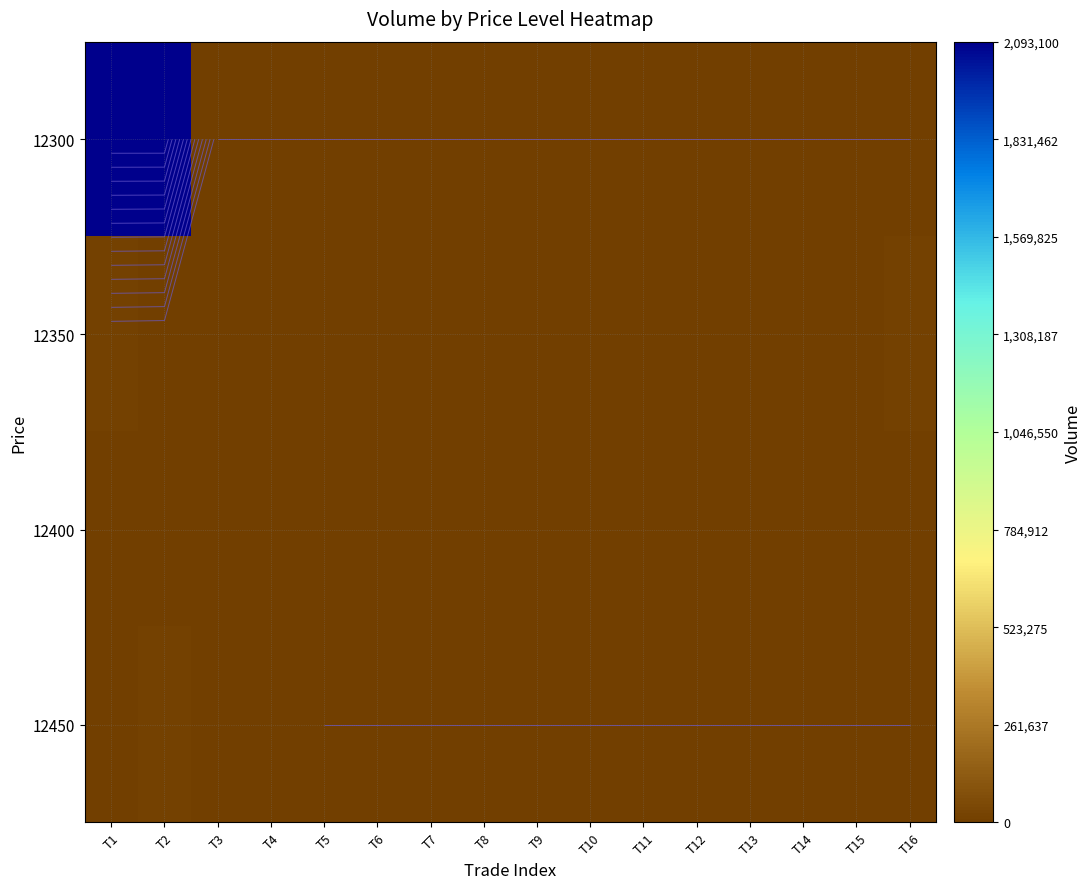

What is the total value across all series at T7?

2500